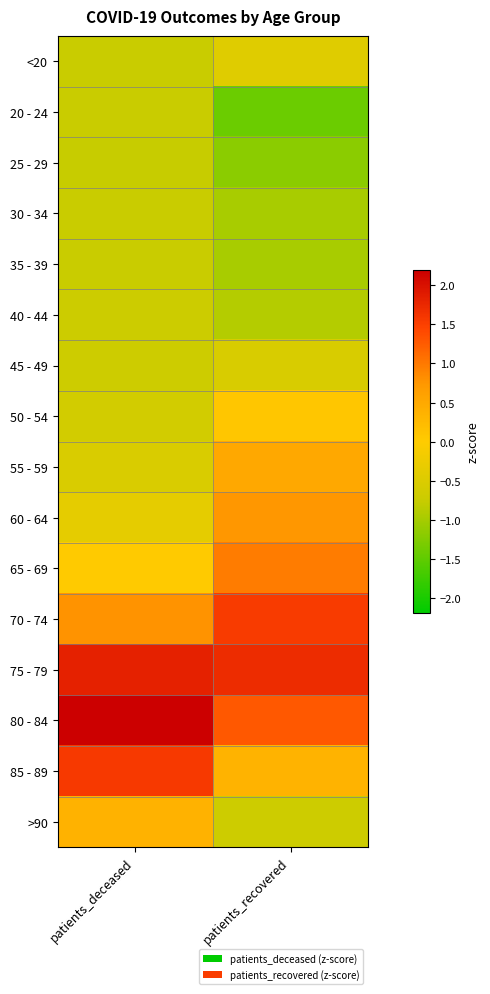

At how many categories does at least one series exceed 0?

2